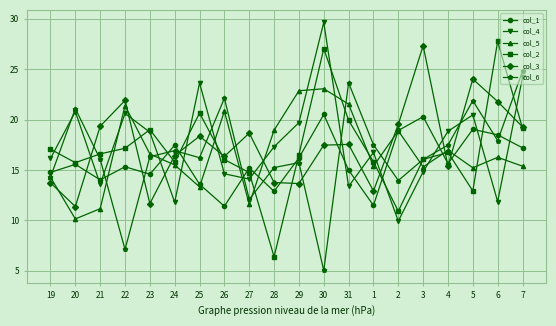

What is the smallest value displayed?

5.0